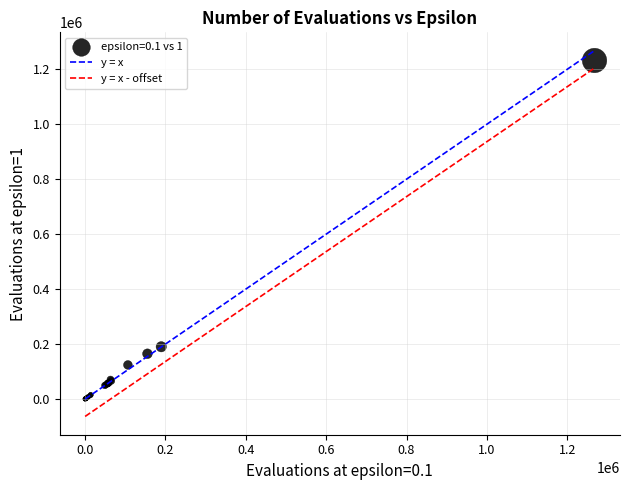

What Y value in the scatter plot is closest to 616236?

190716